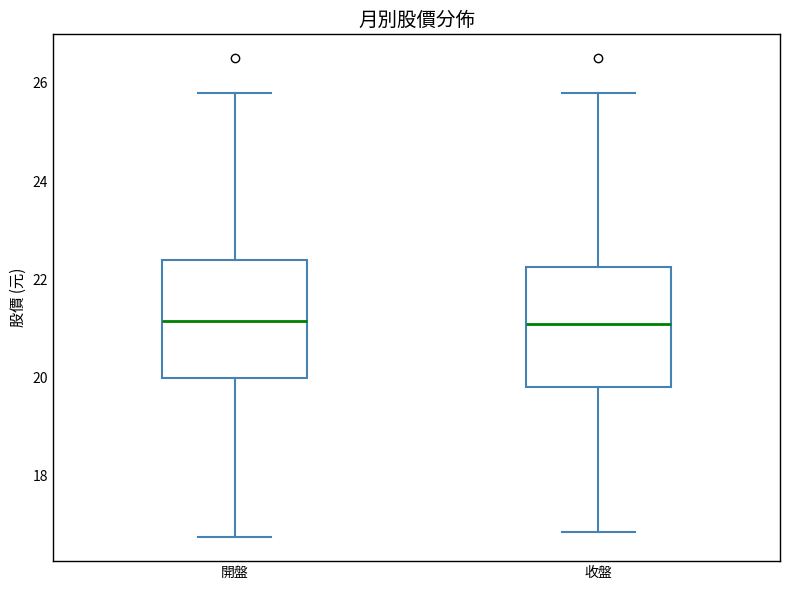

Where is the lower edge of the box for 開盤 on the y-axis? The values are not printed on the chart, so give them approximately, as read against the axis.

20.0